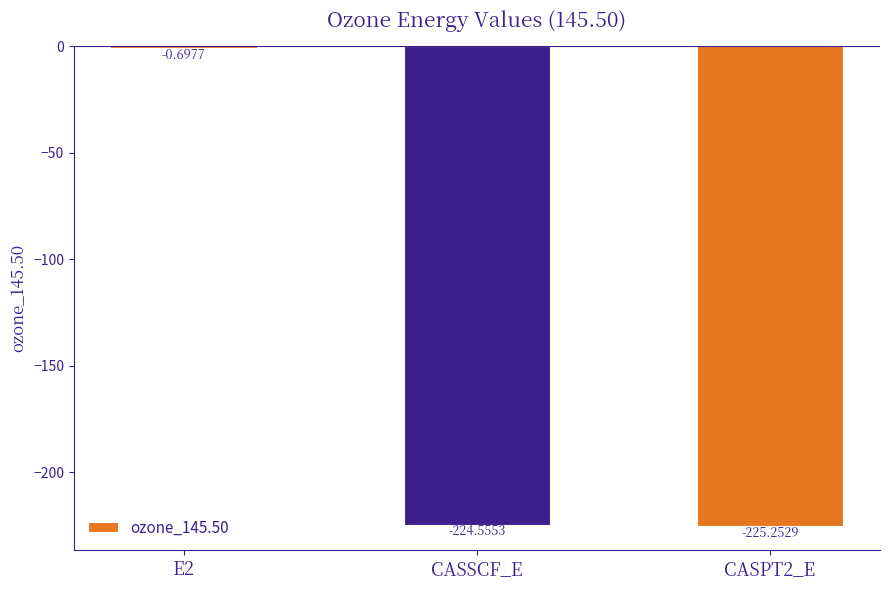

What is the sum of the values at CASPT2_E and CASSCF_E?

-449.8